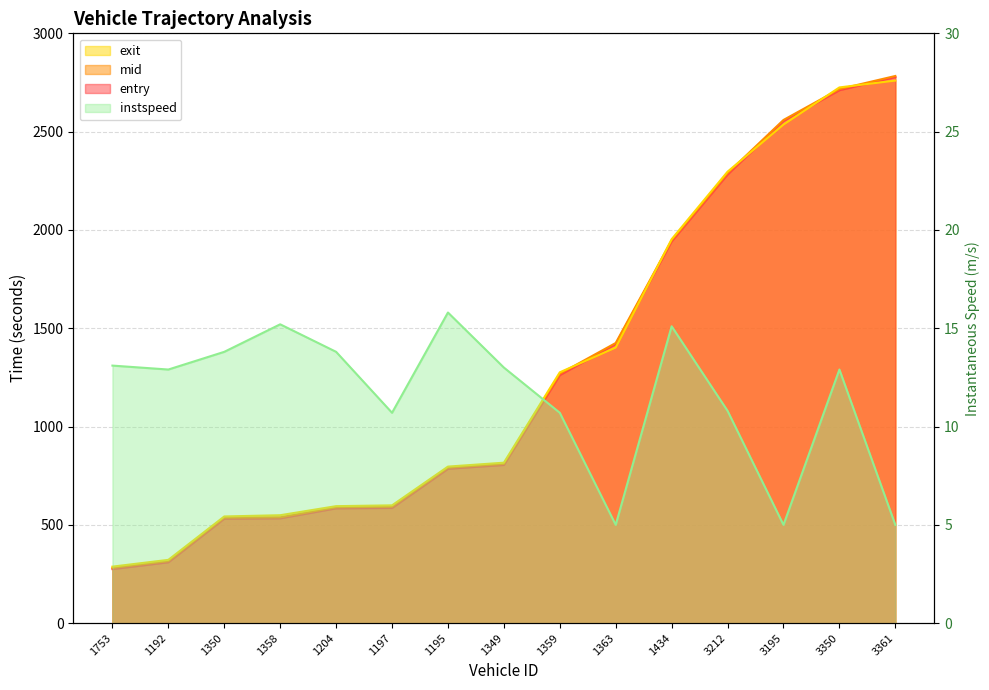

What position from the left is 3350?

14